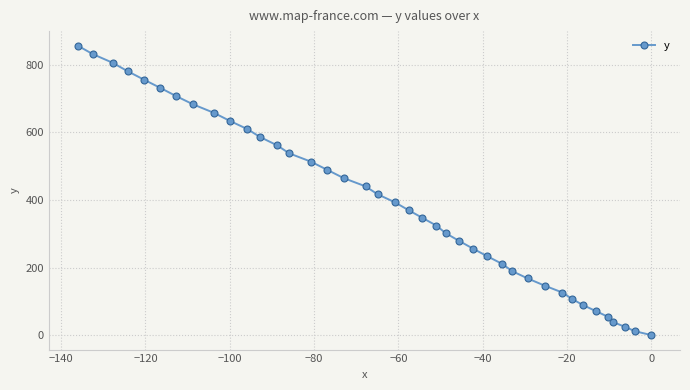

What is the difference between the maximum and minimum values?

857.1